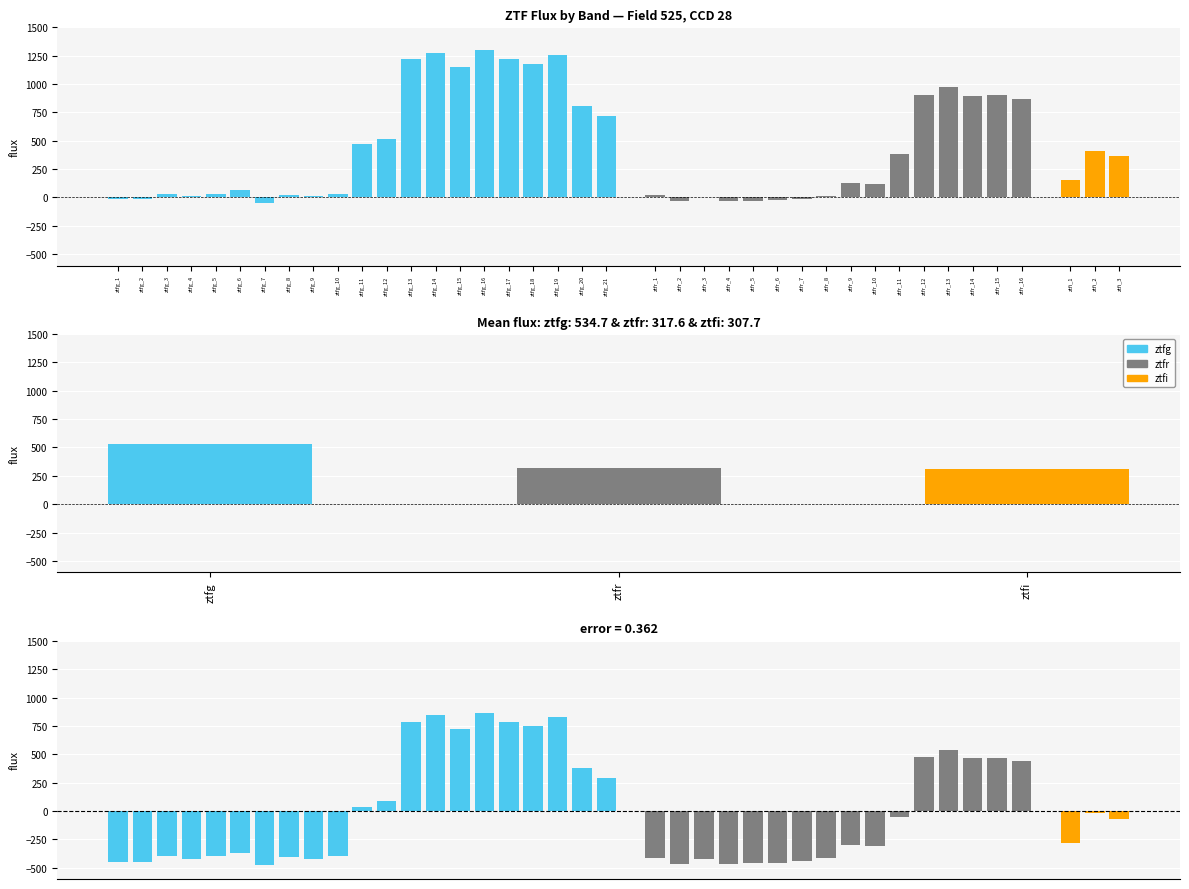

Which series has the largest total across all categories?

ztfg